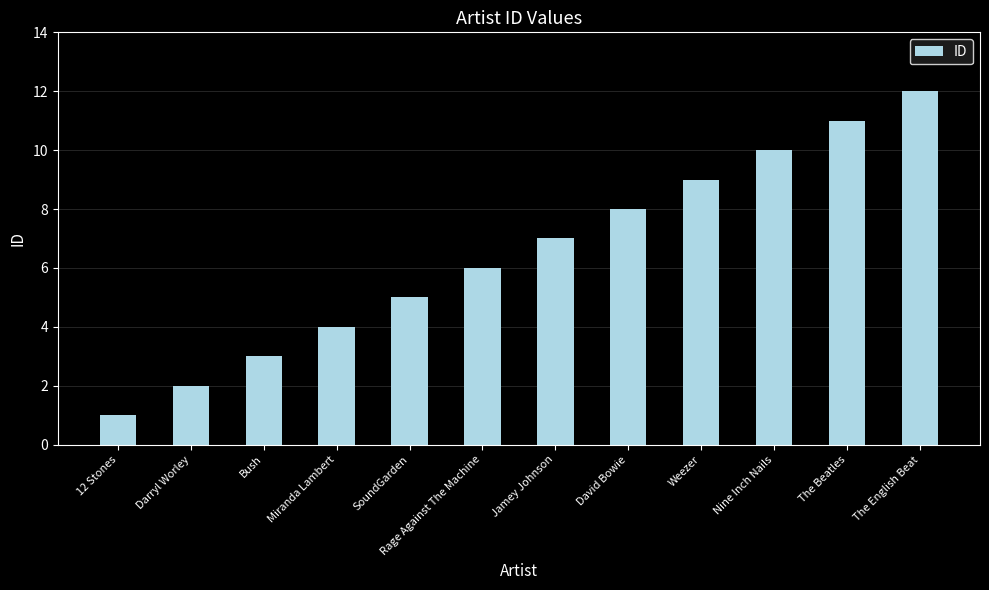

What value does the data have at SoundGarden, to the nearest 5?

5